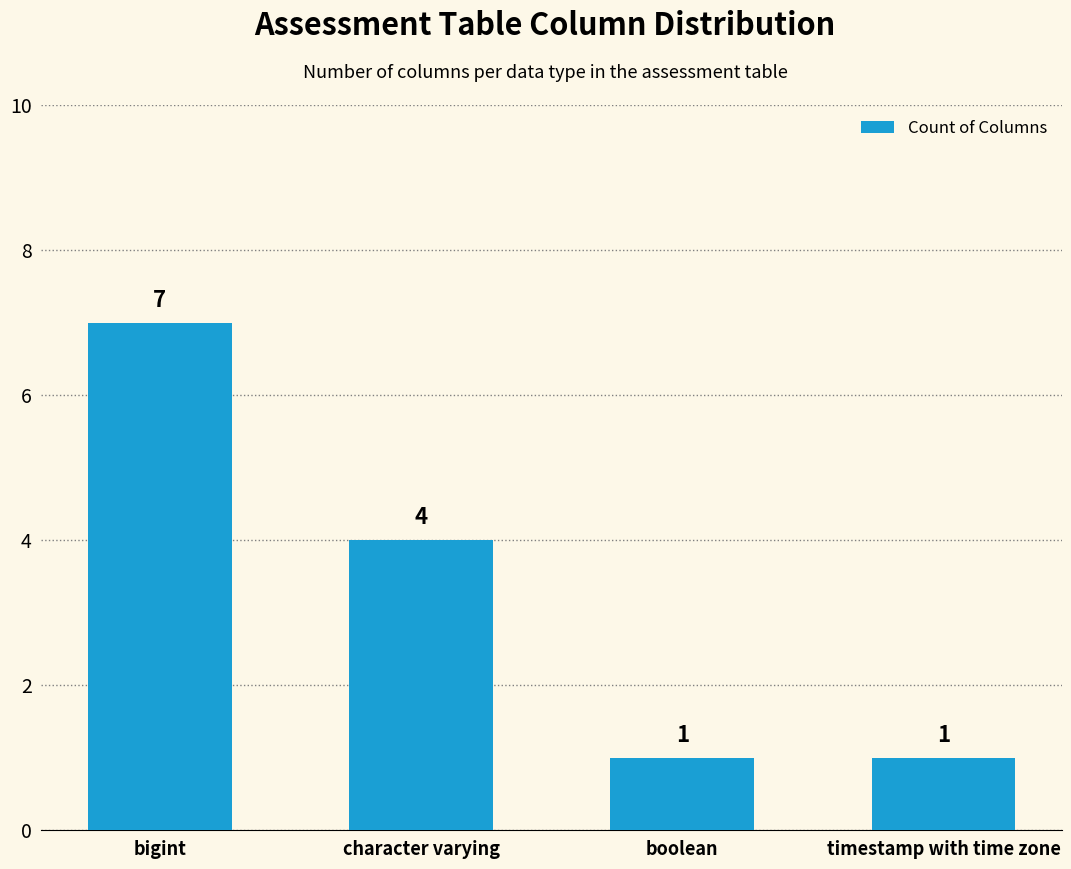

How many values are below 4?

2